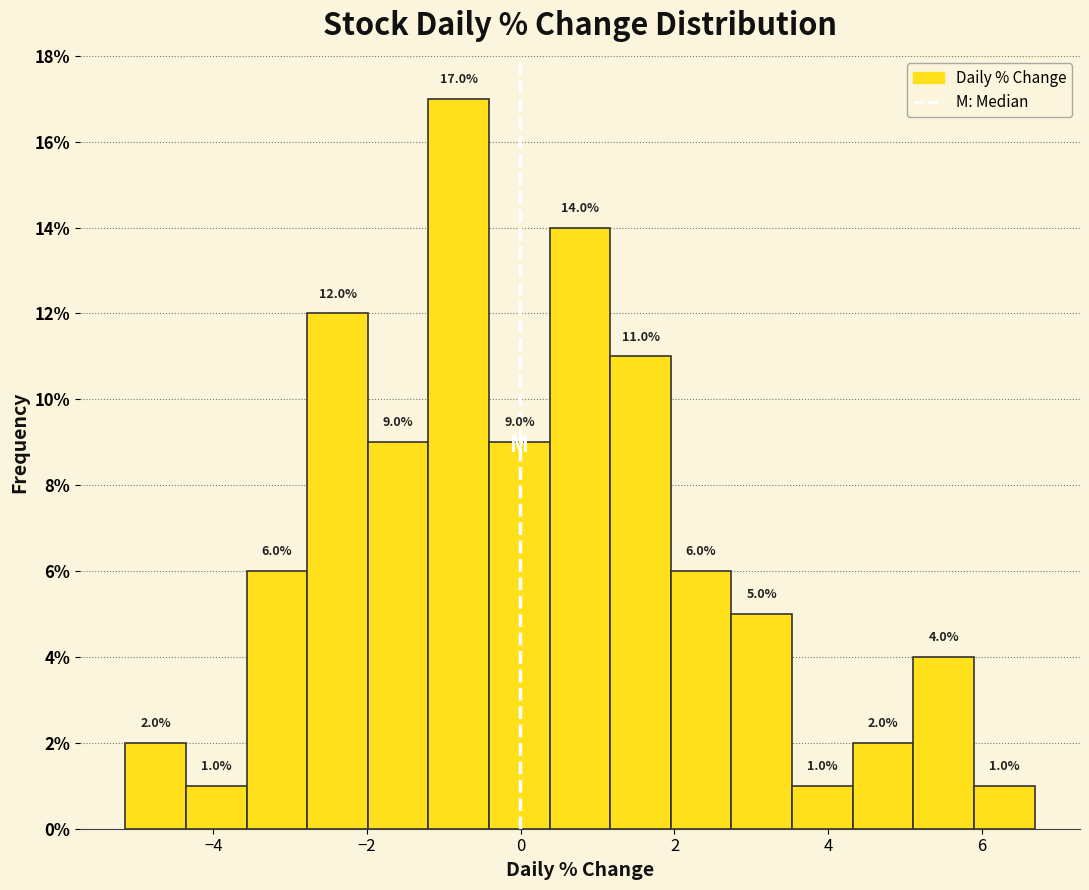

Read against the x-axis, roughly where is the centre of the tallest bar?

-0.8